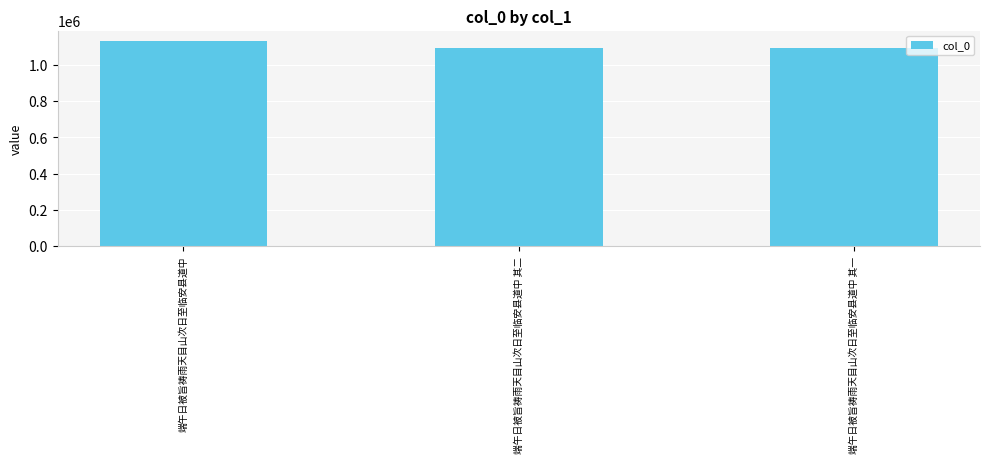

What is the average value?

1104176